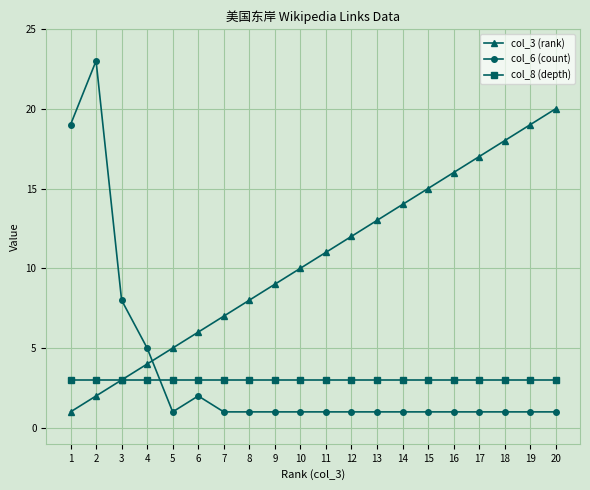

Is it true that col_3 (rank) equals 14 at 14?

True